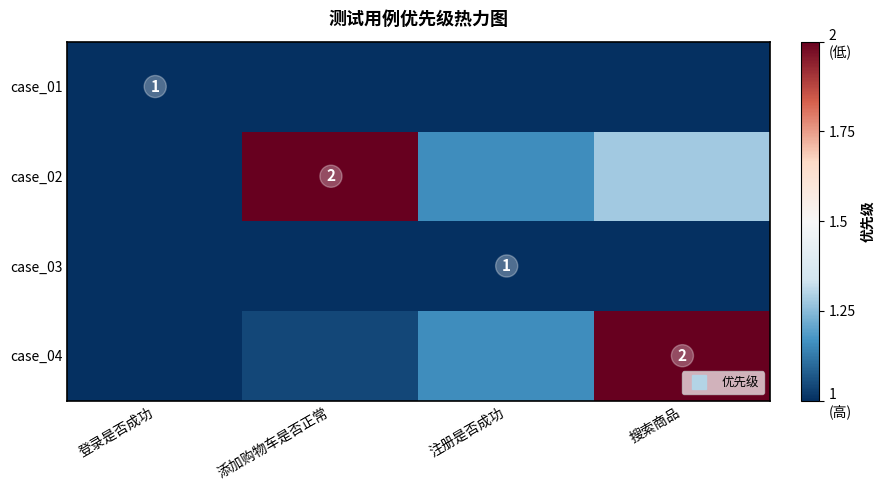

Where is case_02 nearest to the value 1?

登录是否成功